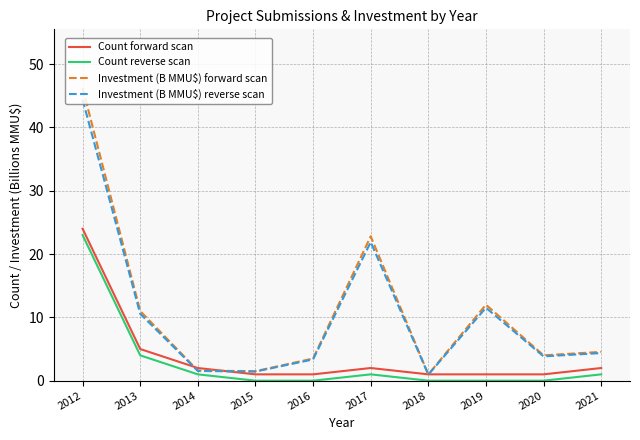

True or false: Count reverse scan has a value of -13.3 at 2018.

False